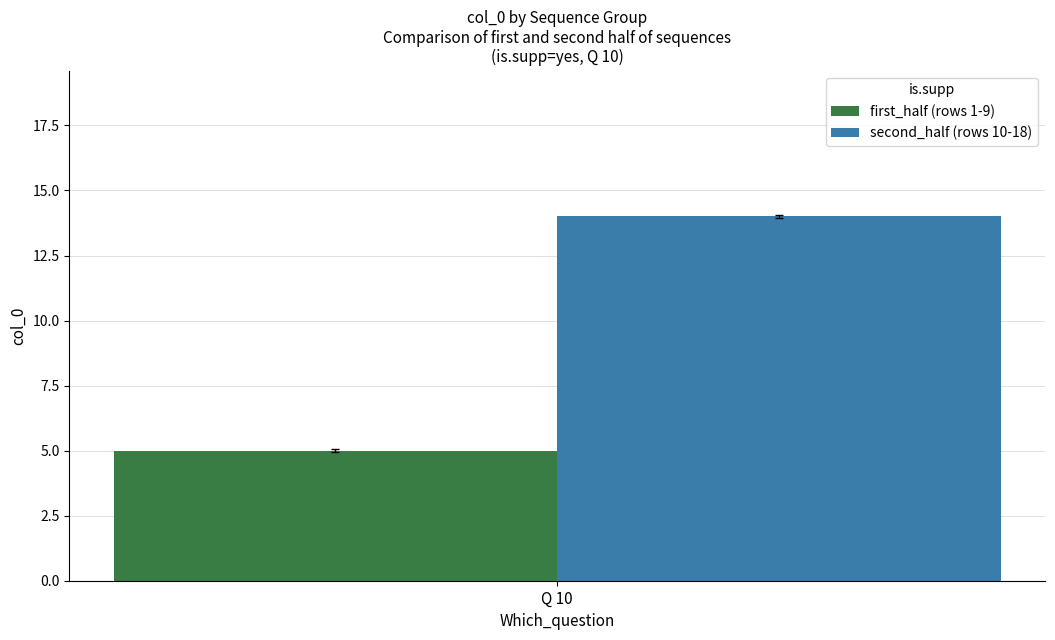

What is the minimum value shown in the chart?

5